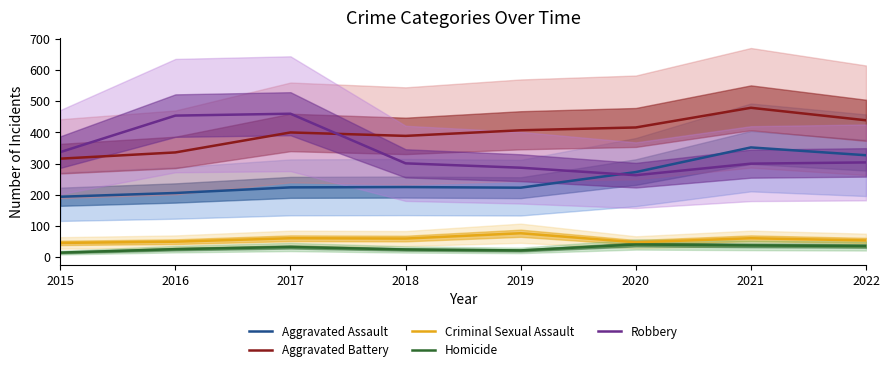

Between 2017 and 2021, which is larger?

2021